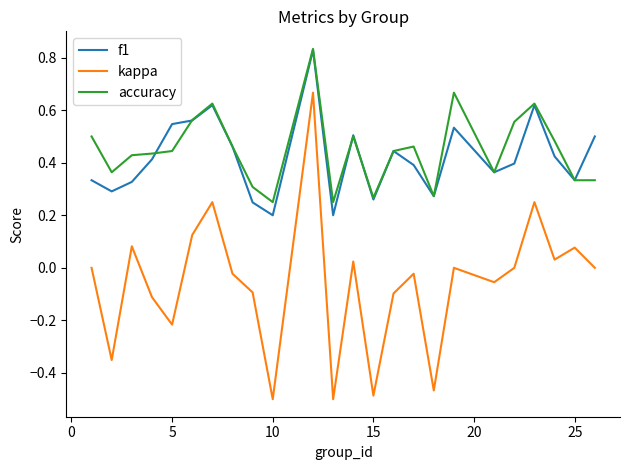

True or false: kappa and f1 cross at least once.

False